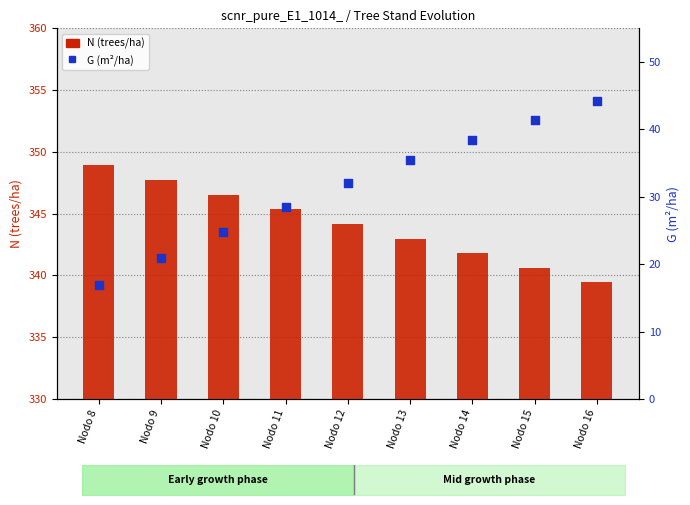

Which series contains the highest Y value?

N (trees/ha)